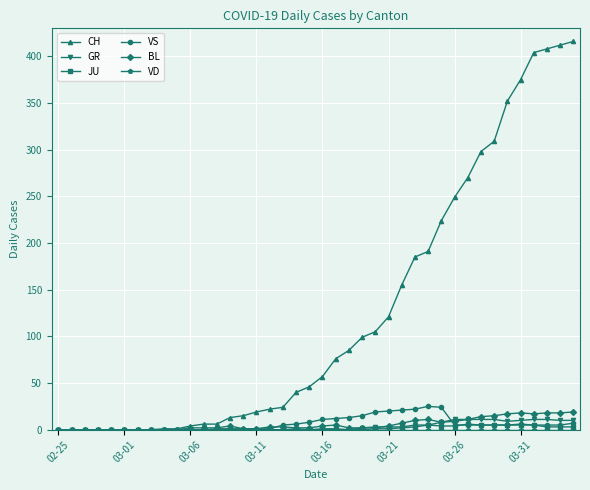

Which series has the largest range (max minus min)?

CH